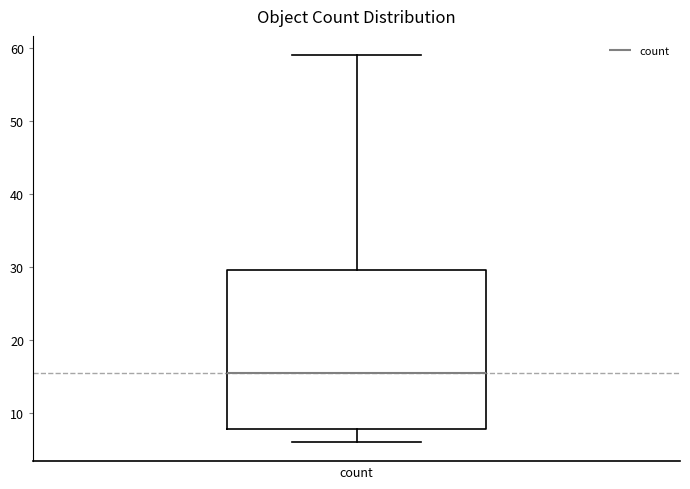

Read this box plot against the y-axis: the position of the median line, the range covered by the box, and the ends of both whiskers. The values are not printed on the chart, so give them approximately, as read against the axis.

median 16, box 8 to 30, whiskers 6 to 59